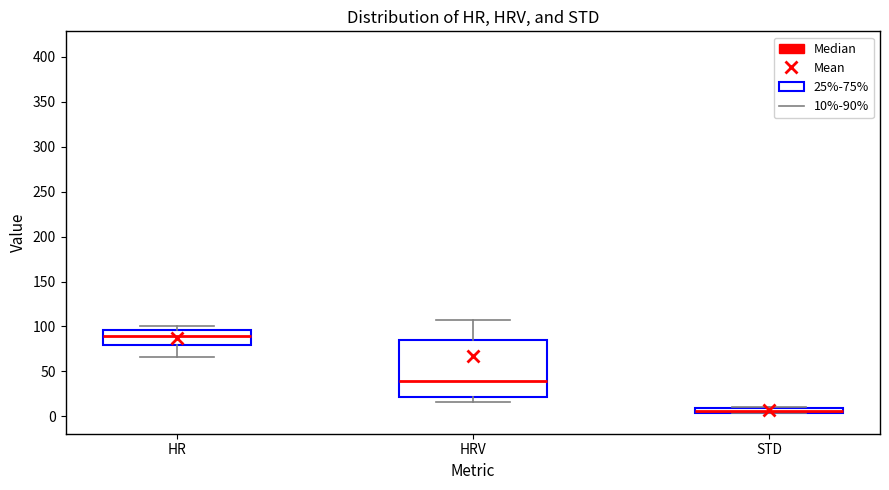

Which box has the lowest median line?

STD